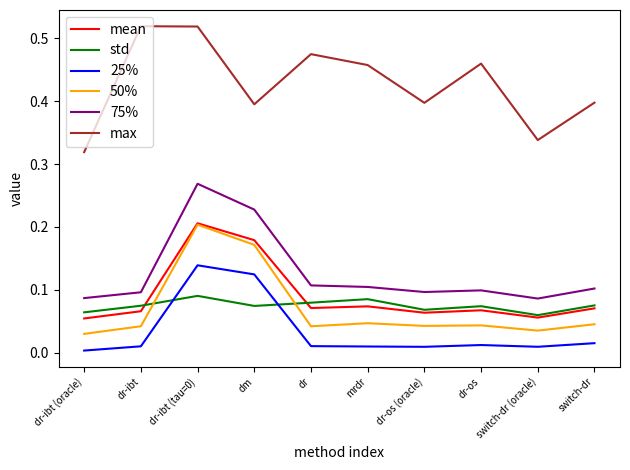

True or false: 50% and 25% intersect in this chart.

False